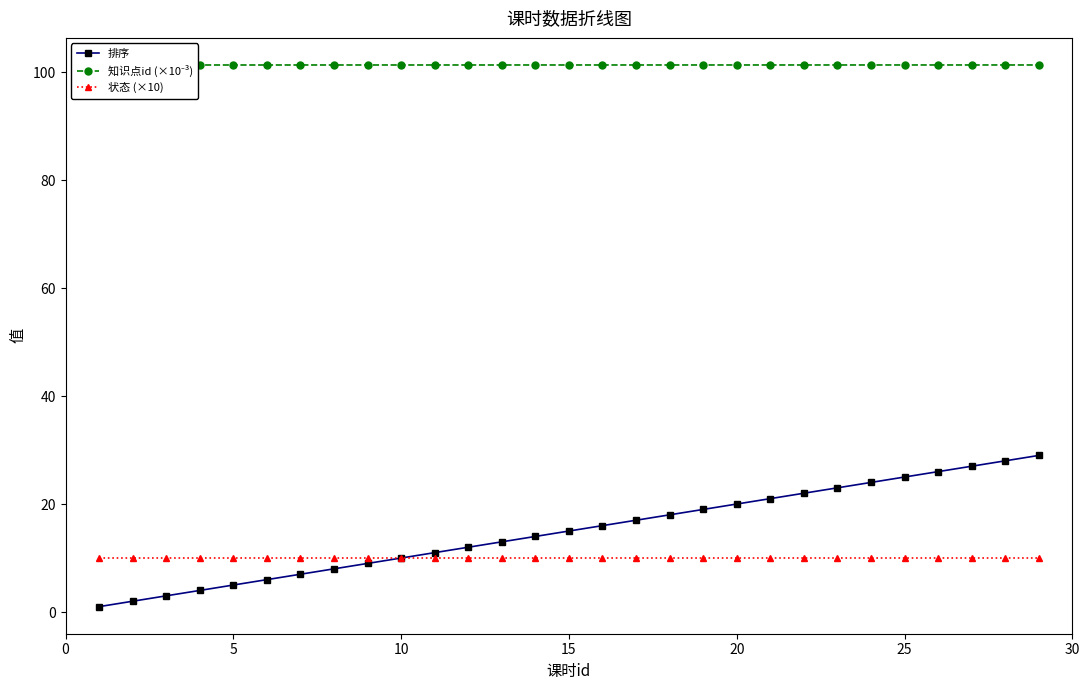

Is this an area chart (filled region under the line)?

No